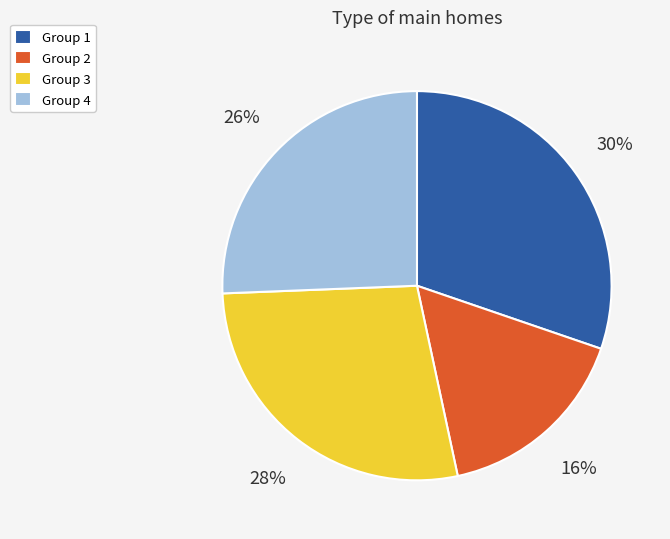

How many slices are in this pie chart?

4